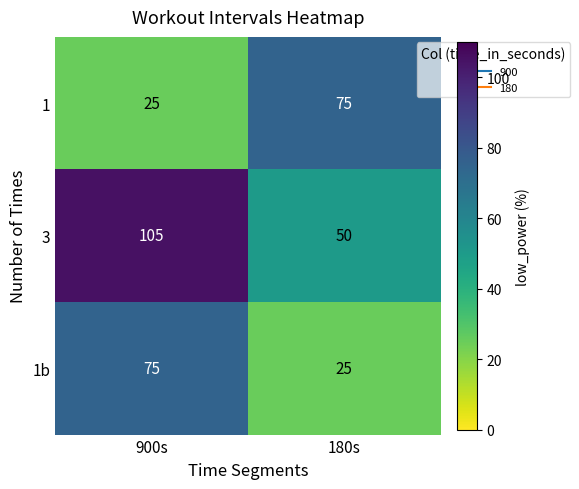

Reading left to right, list all the values displayed in this chart.

1: 25	75
3: 105	50
1b: 75	25